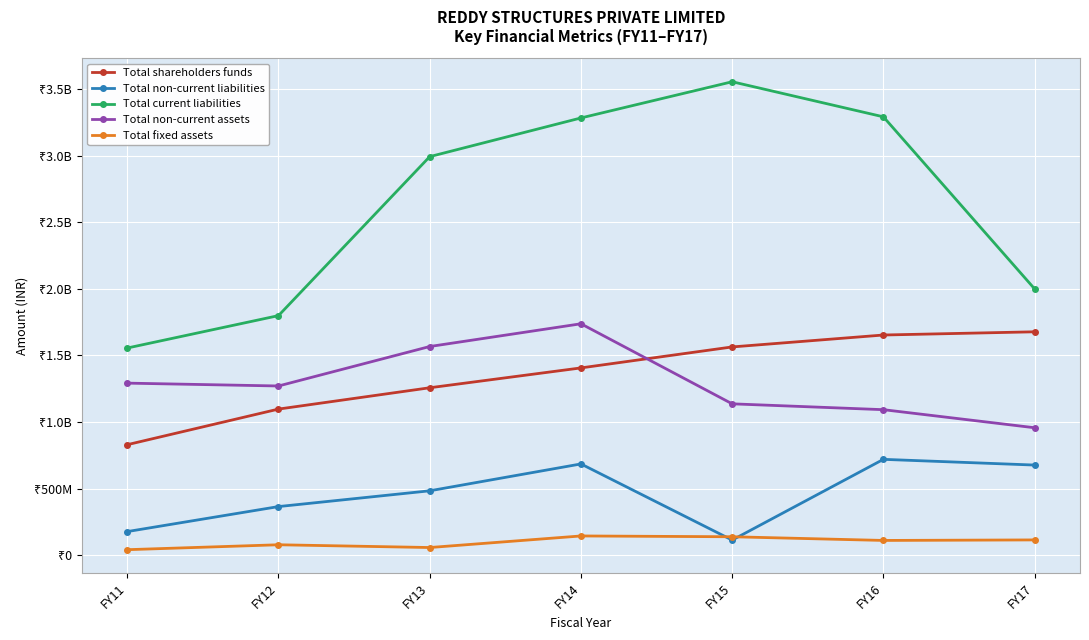

What is the value of the Total current liabilities point at the 1st from the left?

1556162213.2